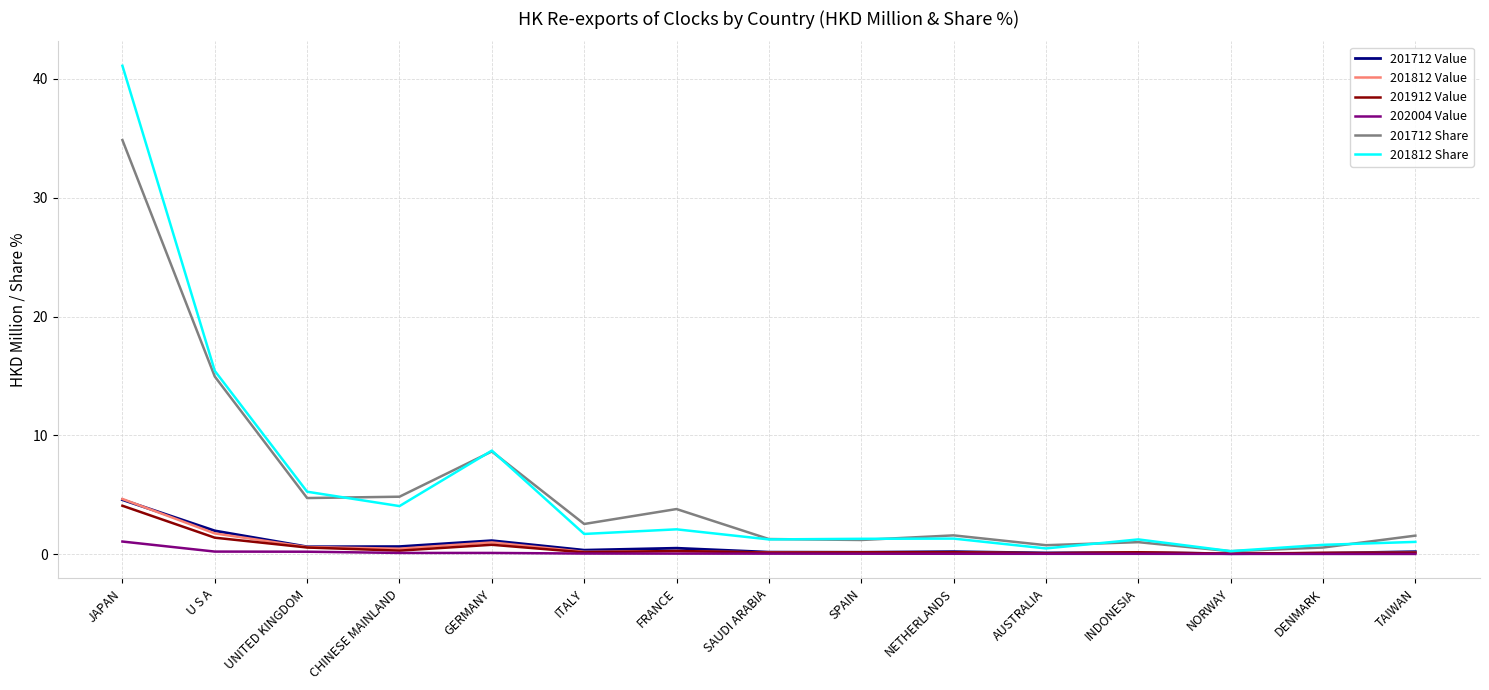

Is the value of 201712 Share at GERMANY greater than the value of 202004 Value at CHINESE MAINLAND?

Yes